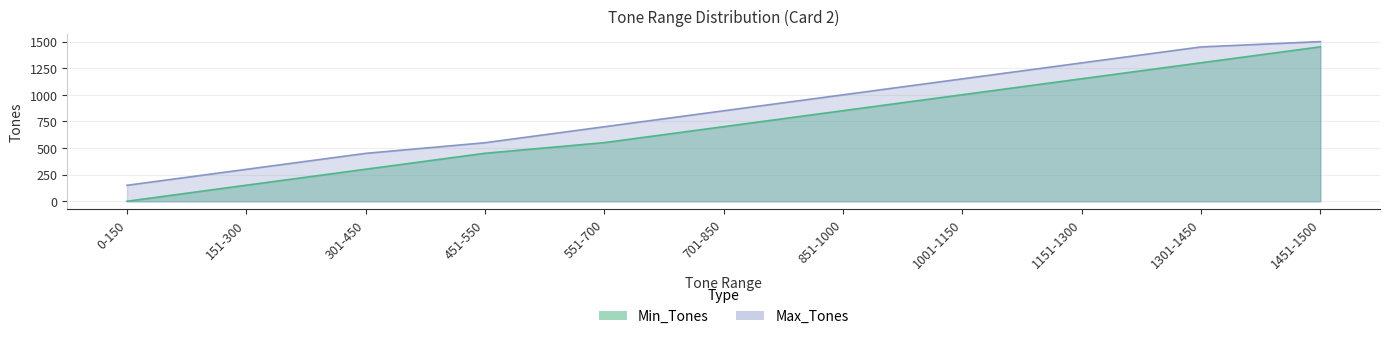

What is the spread (max minus min) of values at 1451-1500?

49